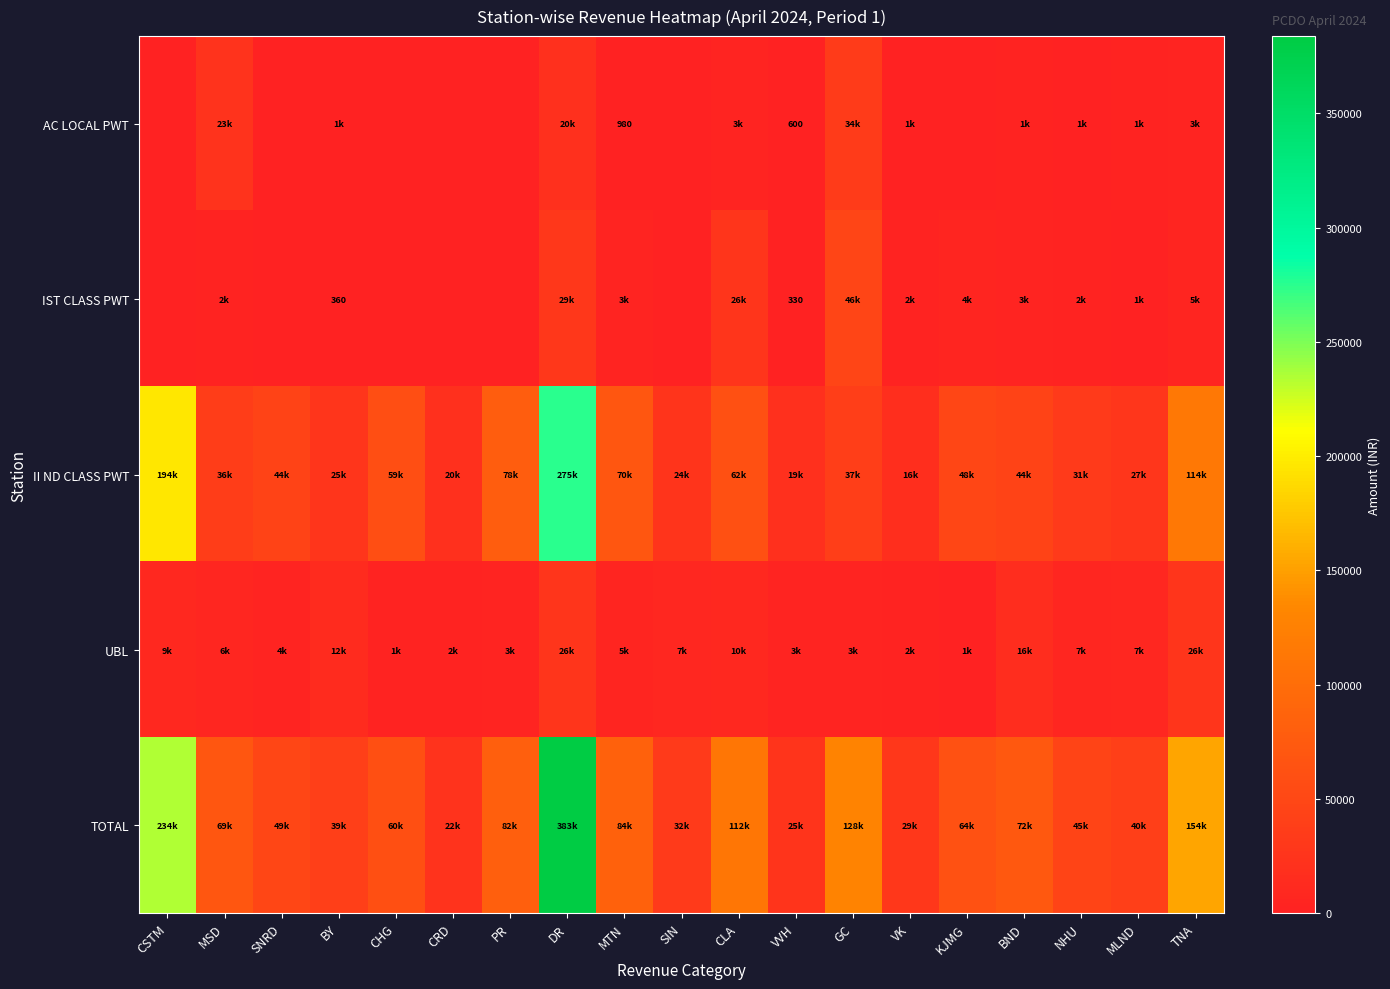

What is the highest value of the TOTAL series?

383855